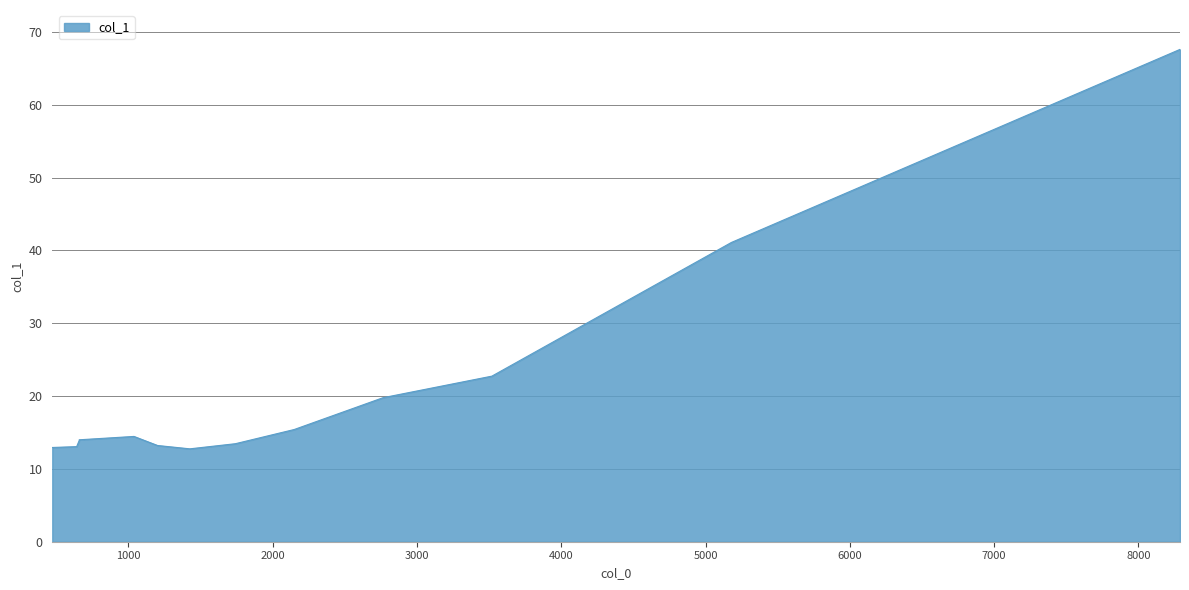

The value at 2149.52 is 3.4. True or false?

False